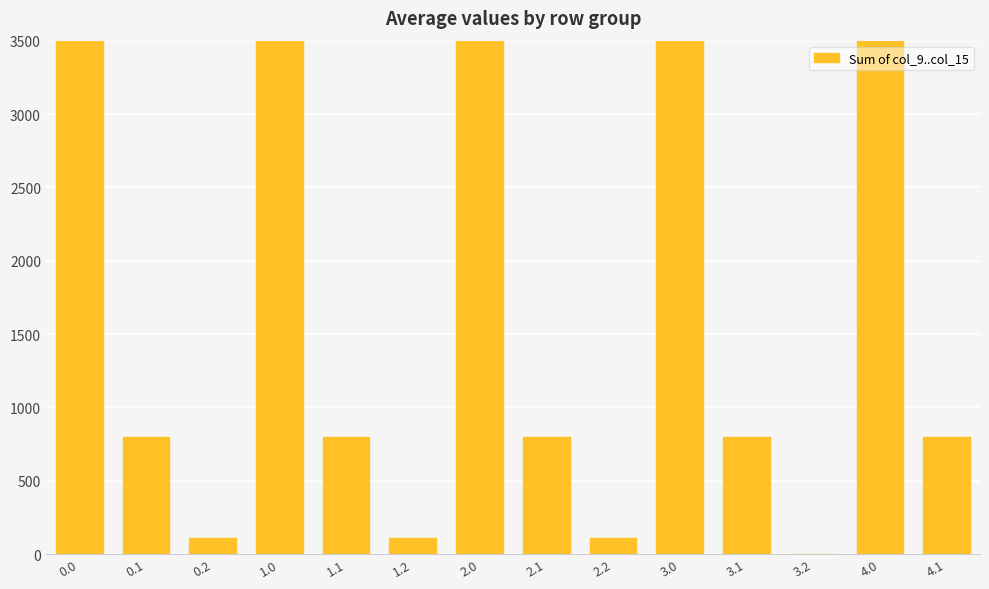

What is the label of the 10th bar from the left?

3.0